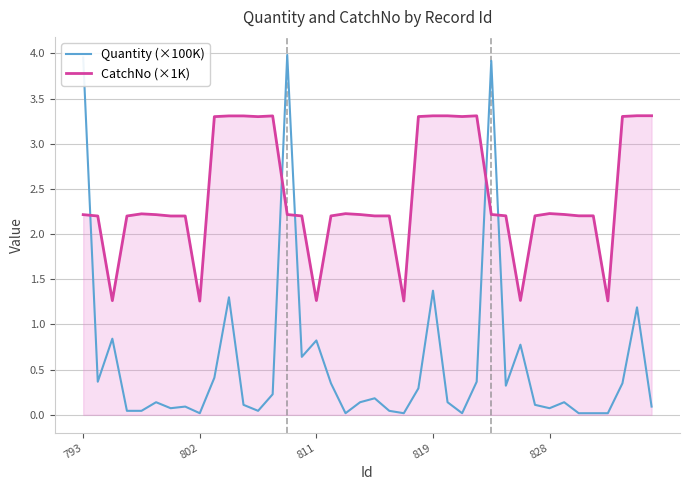

What is the minimum value for CatchNo (×1K)?

1.3